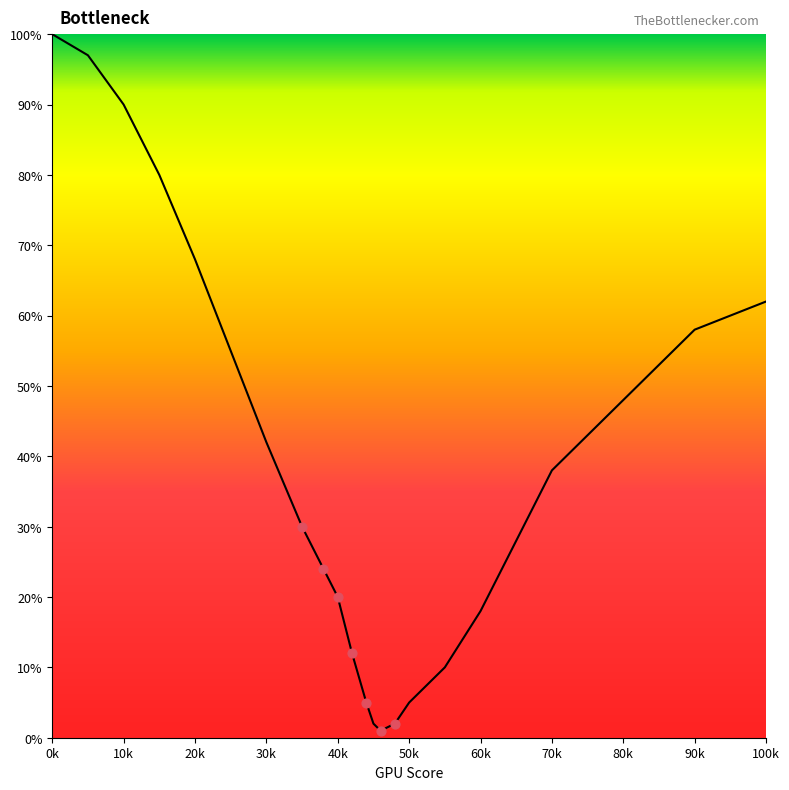

What is the change in value from 44 to 90?

+53